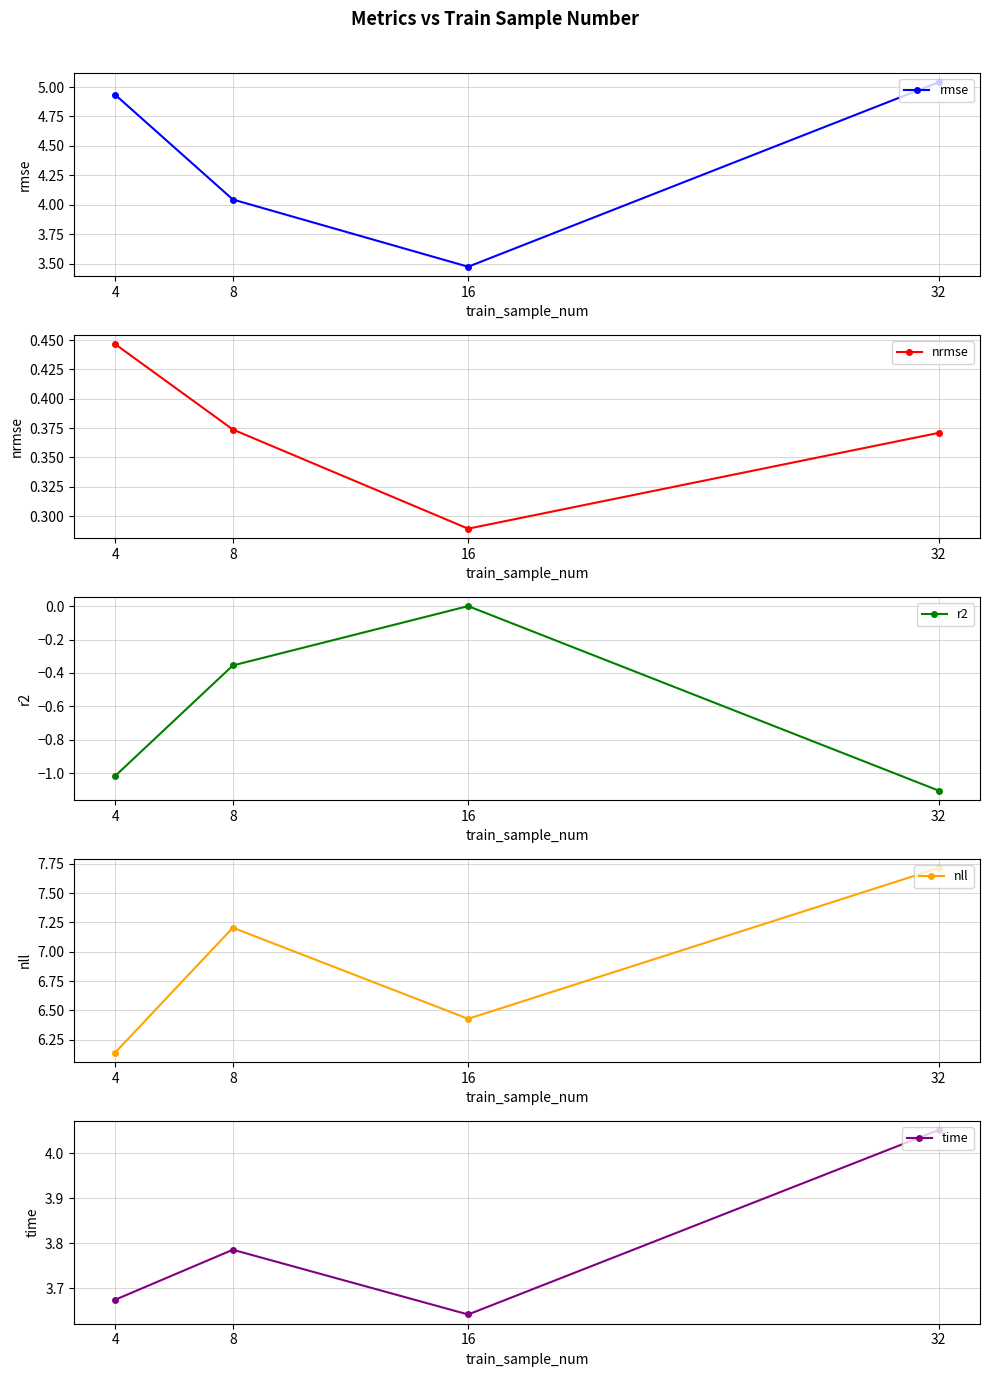

How many positive values does the r2 series have?

1